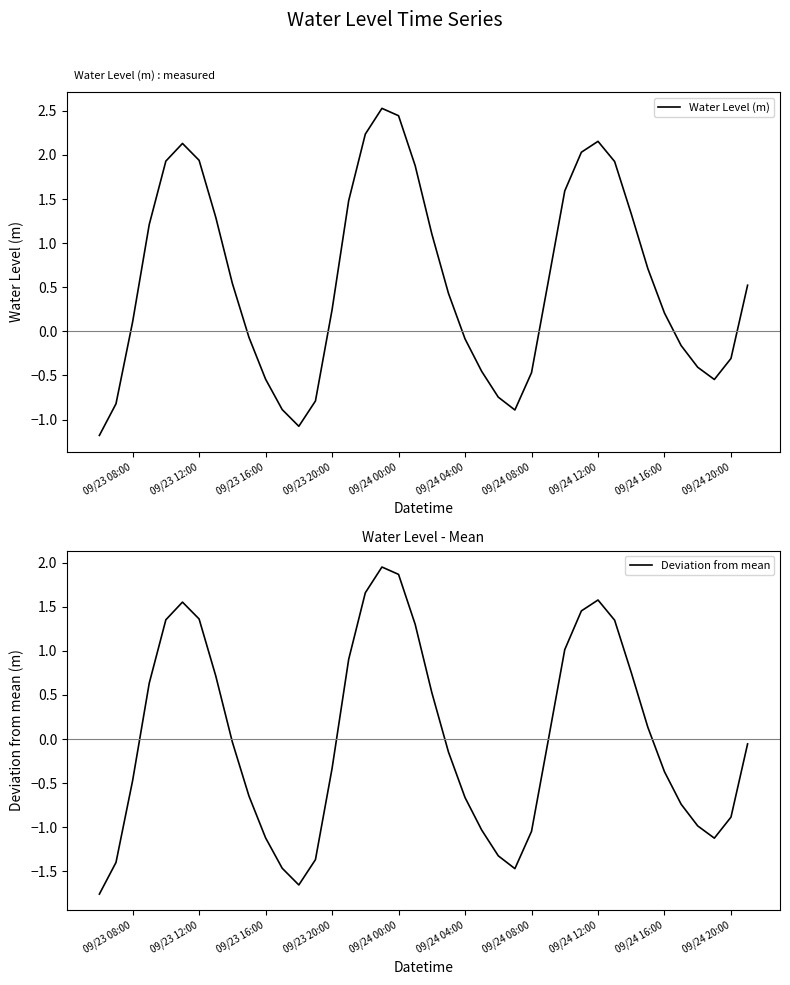

Which series has the largest range (max minus min)?

Water Level (m)